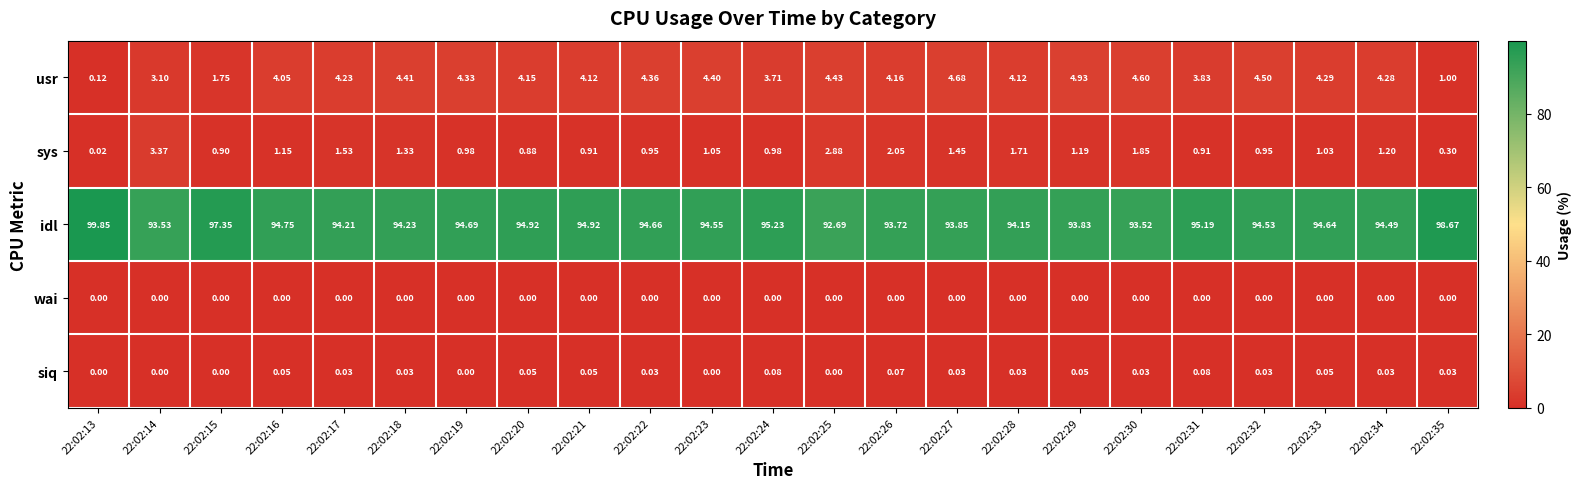

Is the value of sys at 22:02:27 greater than the value of wai at 22:02:35?

Yes